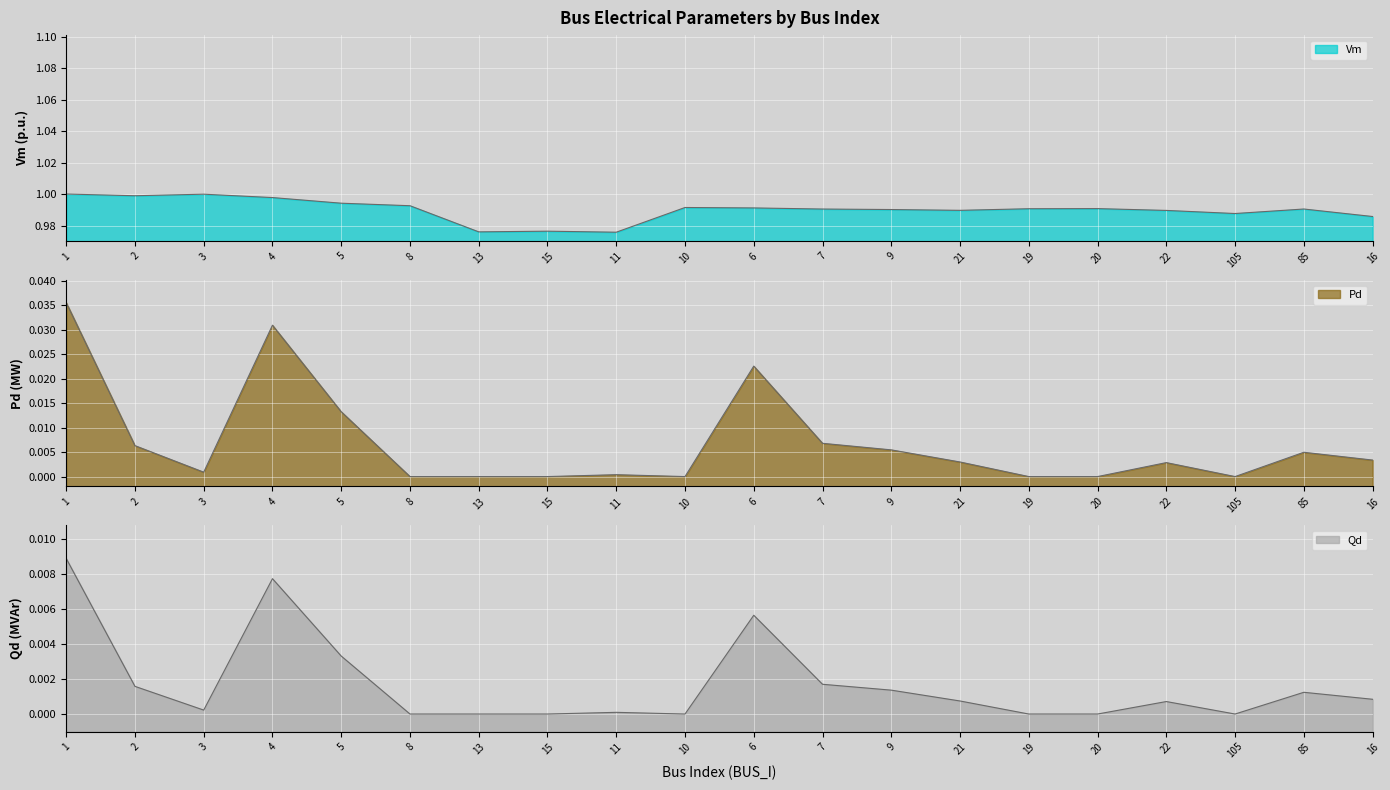

Which series changed the most between 21 and 16?

Vm